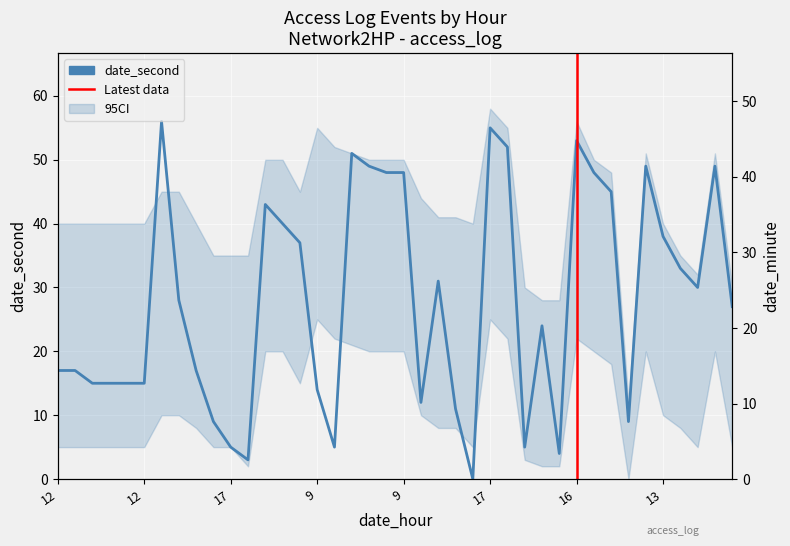

How many lines are shown in the chart?

2